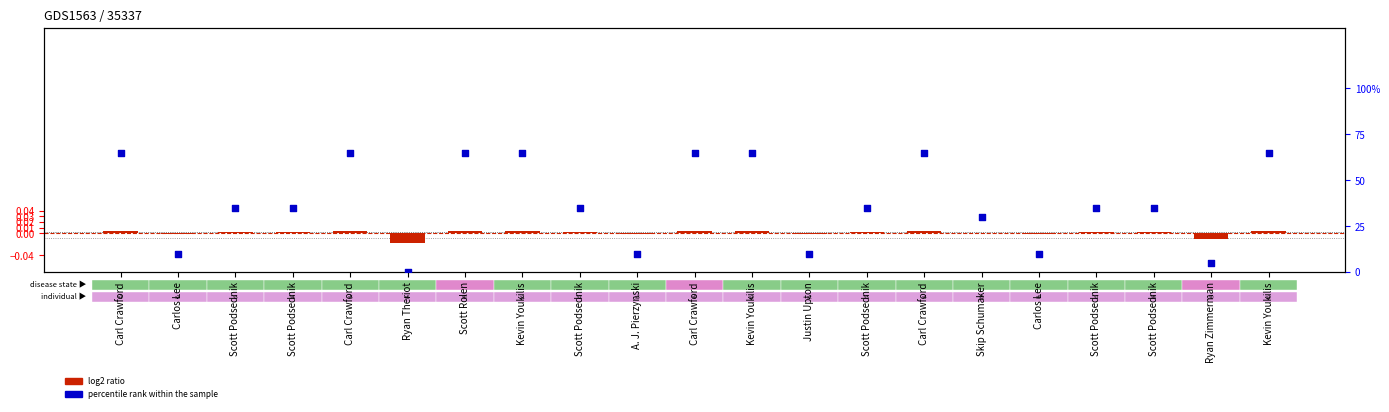

Is the value of percentile rank within the sample at Scott Podsednik greater than the value of log2 ratio at Justin Upton?

Yes